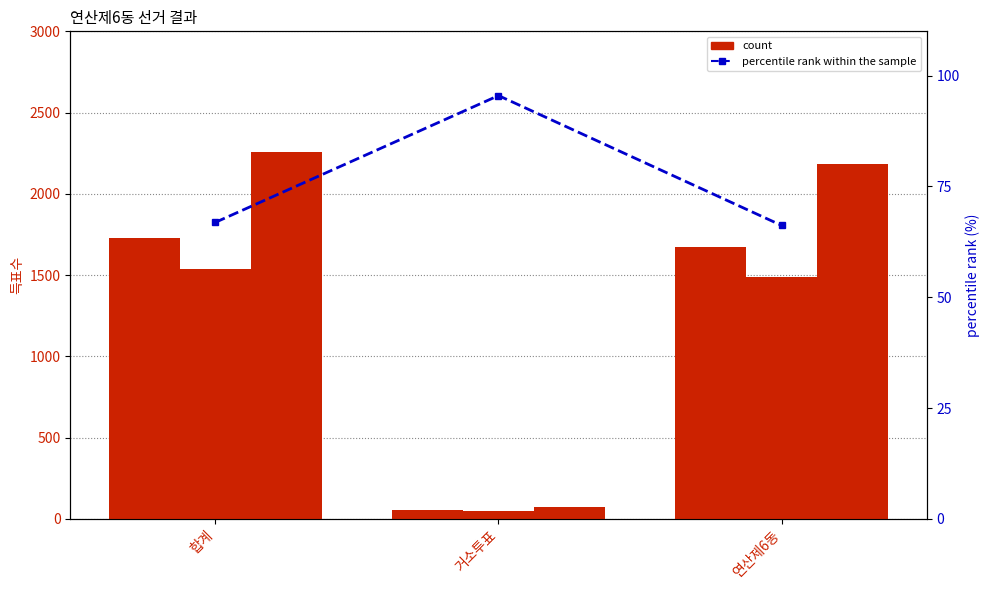

At how many categories does at least one series exceed 1224?

2